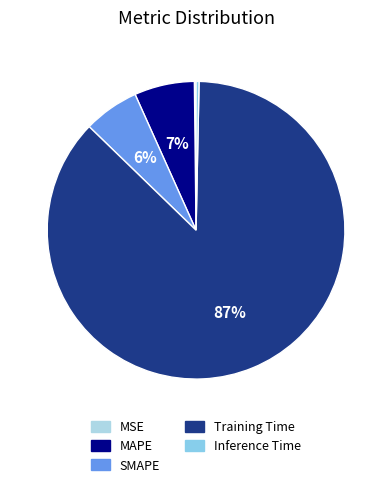

Is there a majority slice in this chart?

Yes